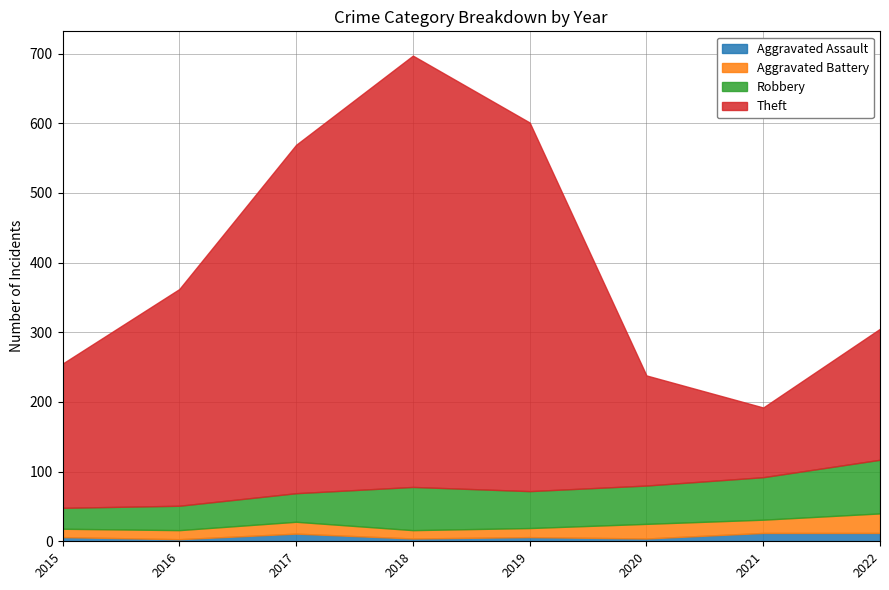

List the series in order of their peak value, highest first.

Theft, Robbery, Aggravated Battery, Aggravated Assault